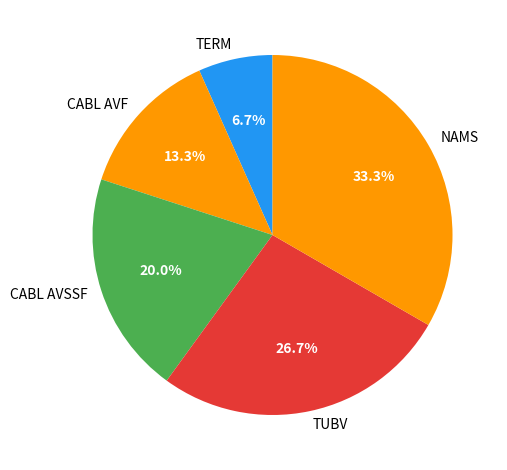

Is there a majority slice in this chart?

No